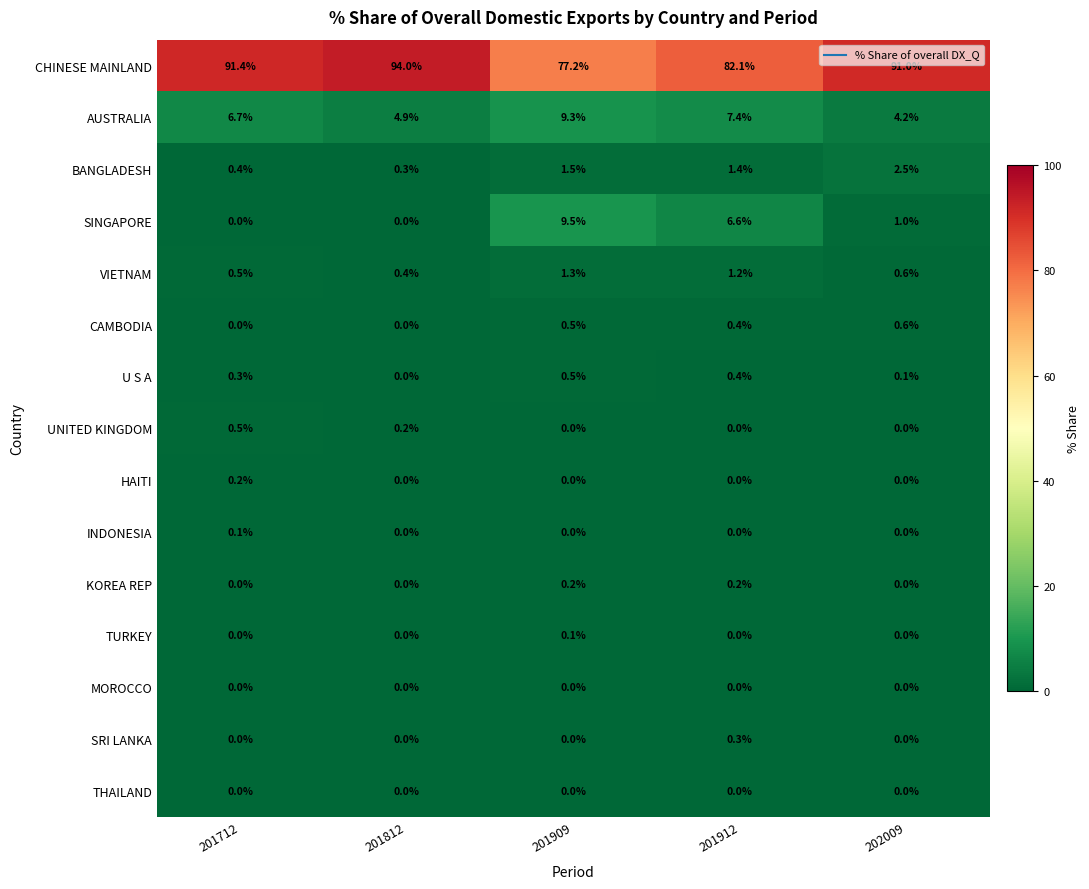

Which series has the largest total across all categories?

CHINESE MAINLAND